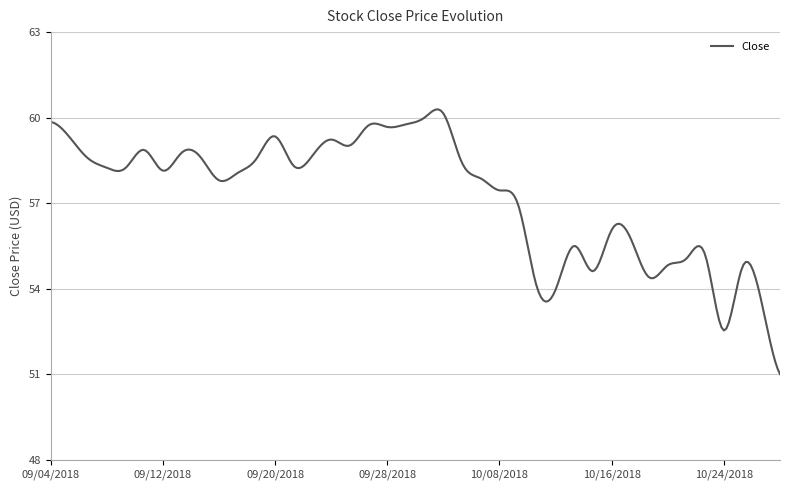

What is the smallest value displayed?

51.0